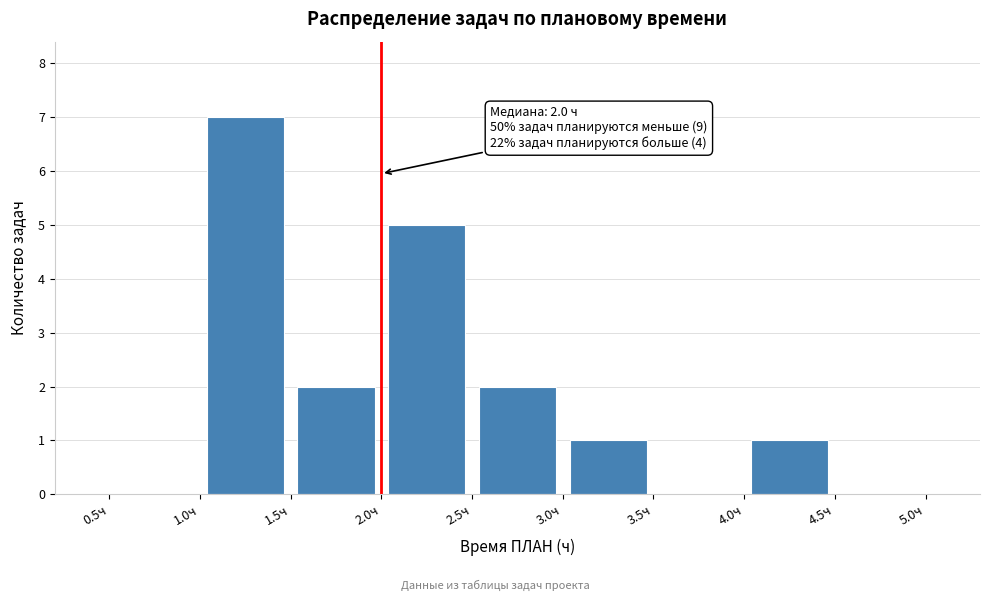

Which range on the x-axis has the tallest bar?

1.0 to 1.5